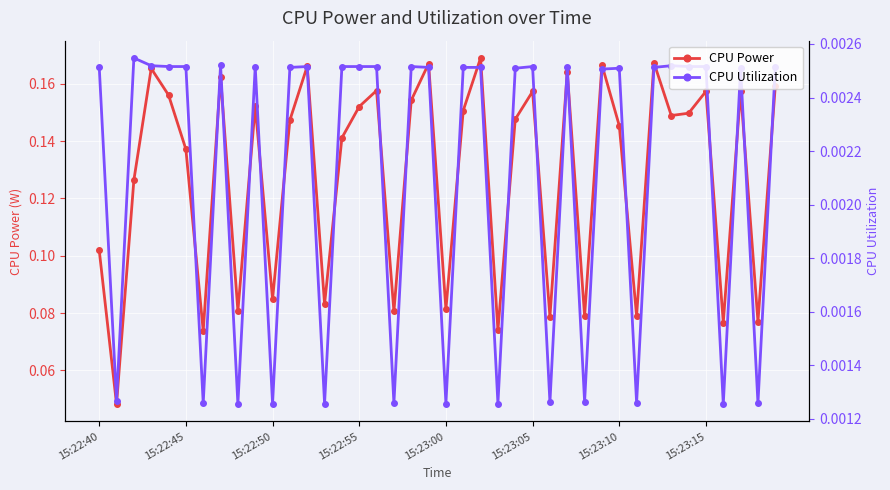

How many CPU Utilization values are between 0 and 1?

40